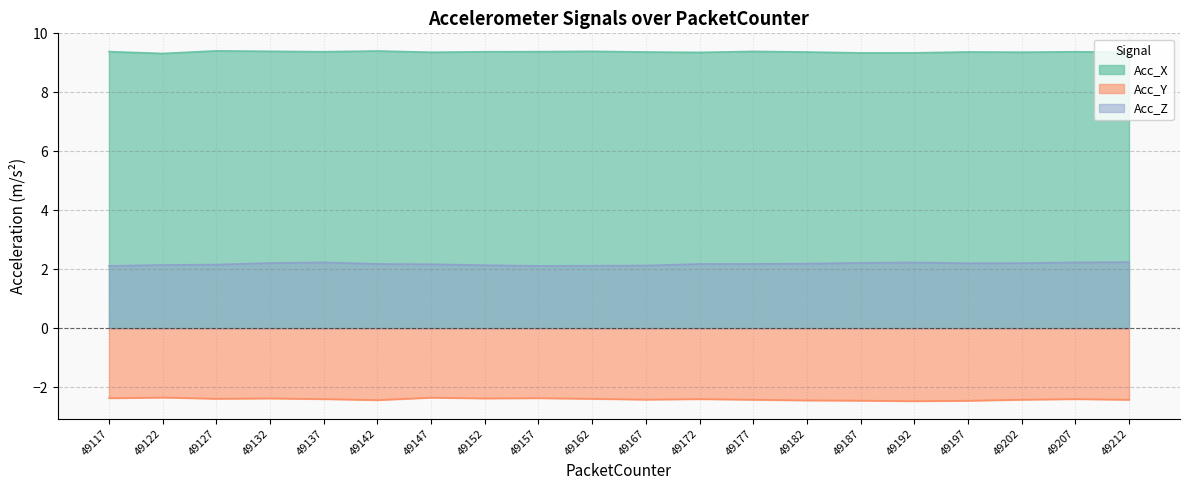

True or false: Acc_Y and Acc_Z intersect in this chart.

False